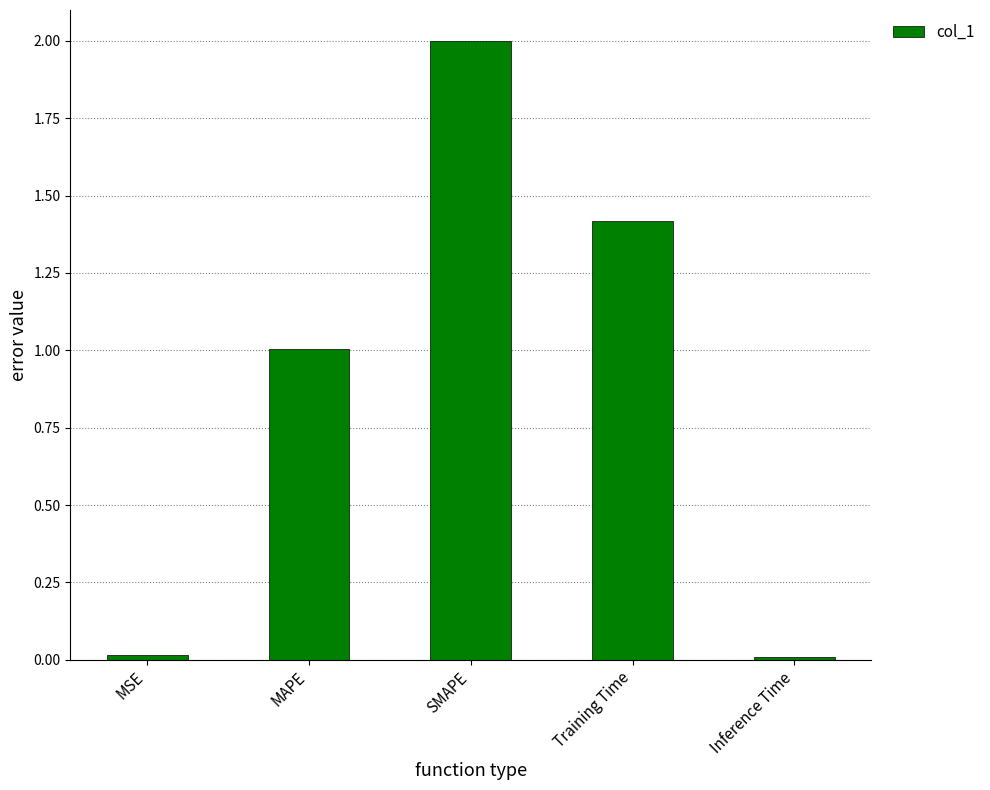

What position from the right is MSE?

5